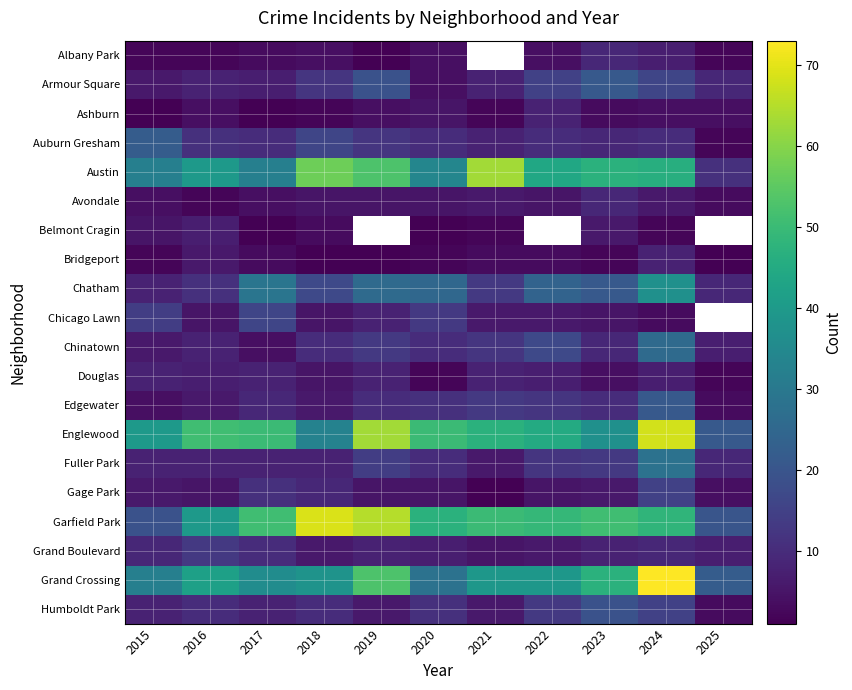

Rank the series by their maximum value, from highest to lowest.

Grand Crossing, Garfield Park, Englewood, Austin, Chatham, Fuller Park, Chinatown, Auburn Gresham, Armour Square, Edgewater, Humboldt Park, Chicago Lawn, Gage Park, Grand Boulevard, Albany Park, Avondale, Ashburn, Bridgeport, Douglas, Belmont Cragin